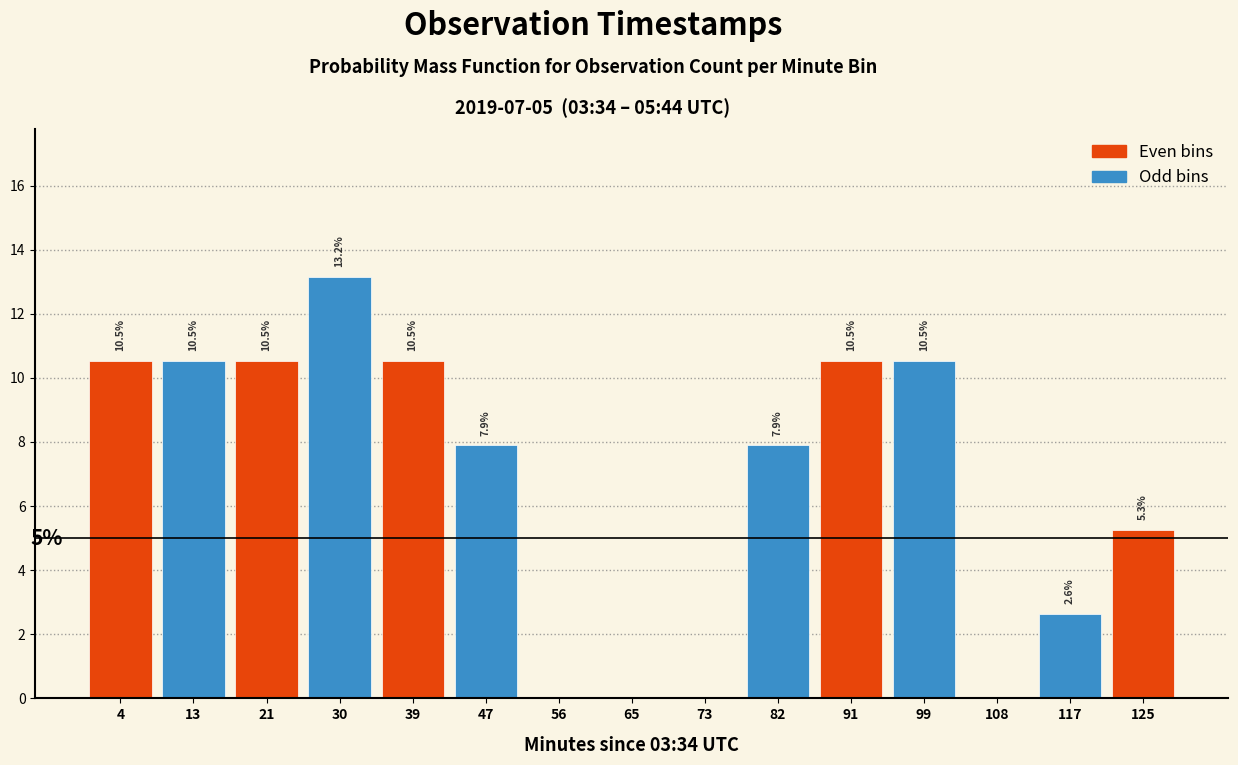

Over which range of the x-axis is the bar tallest?

26 to 35